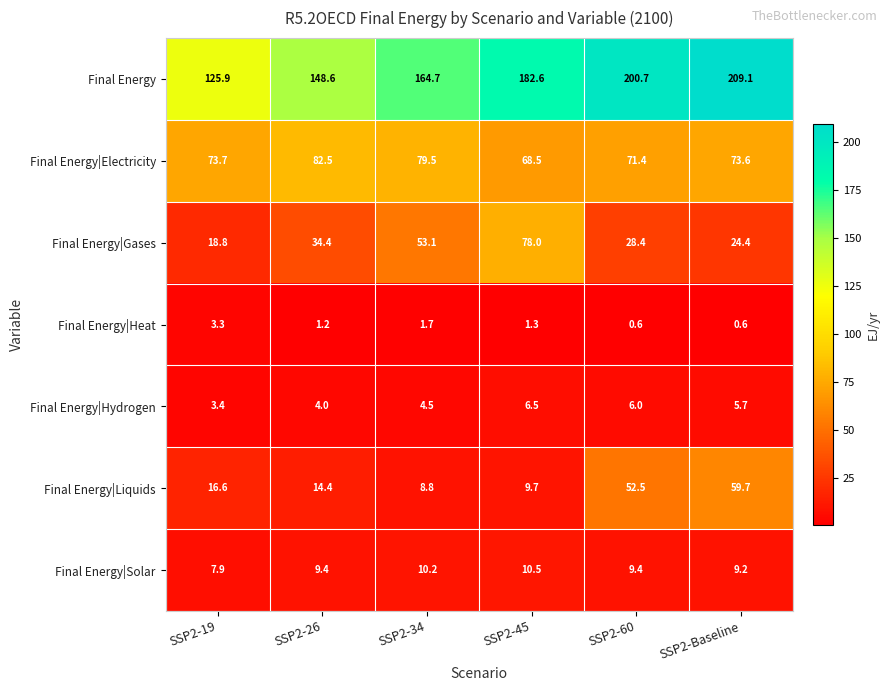

Rank the series by their maximum value, from lowest to highest.

Final Energy|Heat, Final Energy|Hydrogen, Final Energy|Solar, Final Energy|Liquids, Final Energy|Gases, Final Energy|Electricity, Final Energy